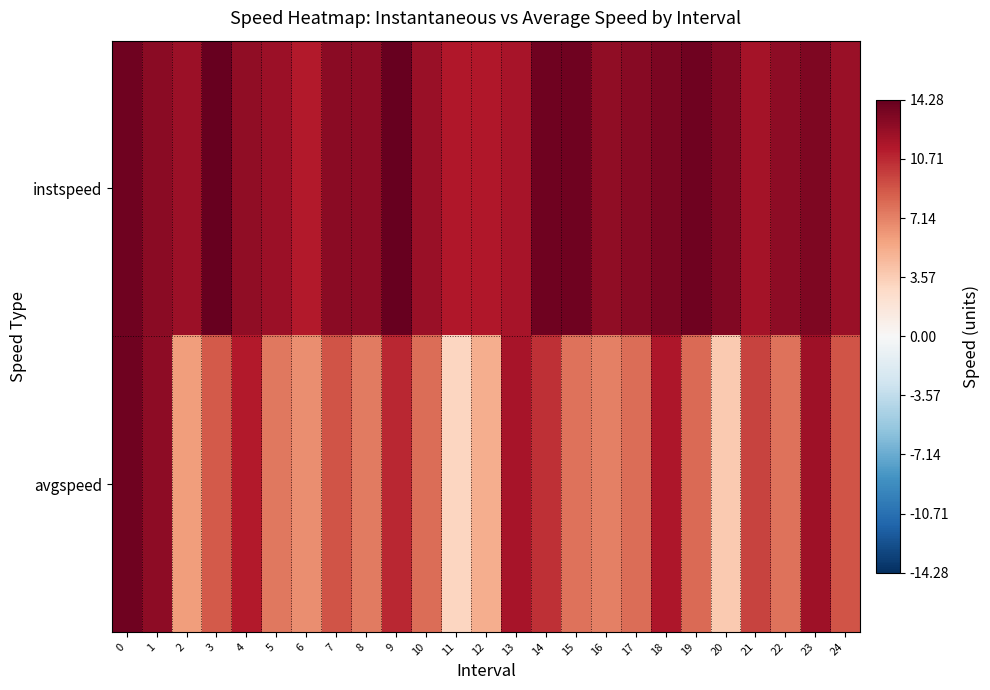

Reading right to left, list all the values displayed in this chart.

instspeed: 24=12.3	23=13.3	22=12.8	21=11.9	20=13.3	19=13.9	18=13.5	17=13.0	16=12.7	15=13.9	14=13.9	13=11.7	12=11.4	11=11.5	10=12.3	9=14.3	8=12.7	7=12.9	6=11.3	5=12.2	4=12.7	3=14.2	2=12.2	1=12.9	0=13.9
avgspeed: 24=9.0	23=12.1	22=7.8	21=9.6	20=3.7	19=8.1	18=11.6	17=7.9	16=7.2	15=7.7	14=10.4	13=11.8	12=5.2	11=3.0	10=8.0	9=10.8	8=7.4	7=8.9	6=6.6	5=7.5	4=11.3	3=8.7	2=5.9	1=12.8	0=13.9